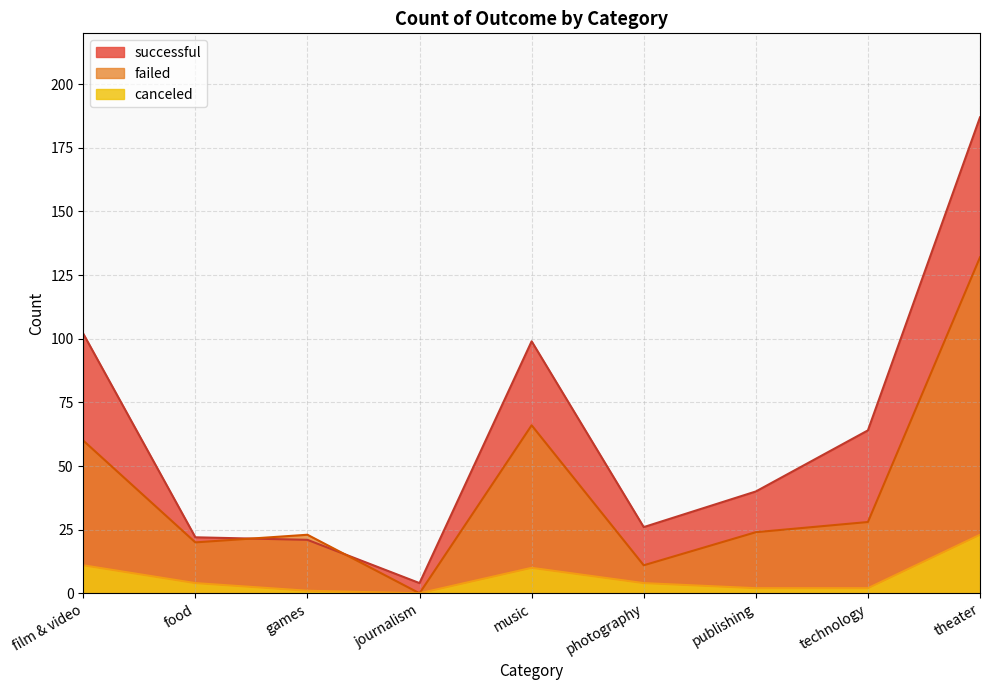

Reading left to right, list all the values displayed in this chart.

canceled: film & video=11	food=4	games=1	journalism=0	music=10	photography=4	publishing=2	technology=2	theater=23
failed: film & video=60	food=20	games=23	journalism=0	music=66	photography=11	publishing=24	technology=28	theater=132
successful: film & video=102	food=22	games=21	journalism=4	music=99	photography=26	publishing=40	technology=64	theater=187